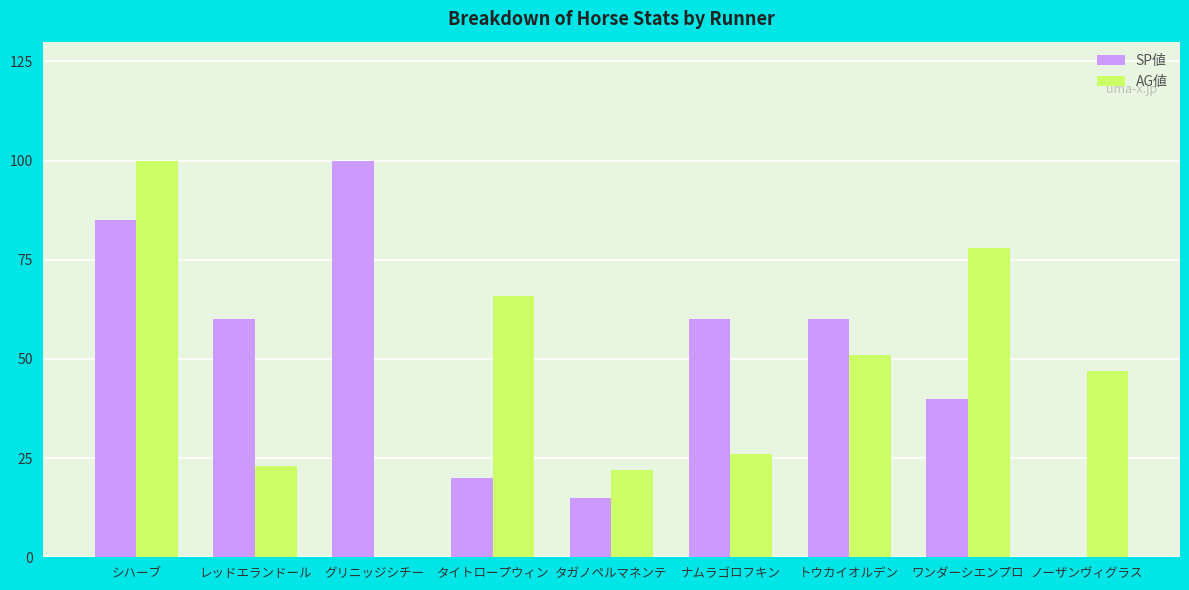

True or false: AG値 has a value of 26 at ナムラゴロフキン.

True